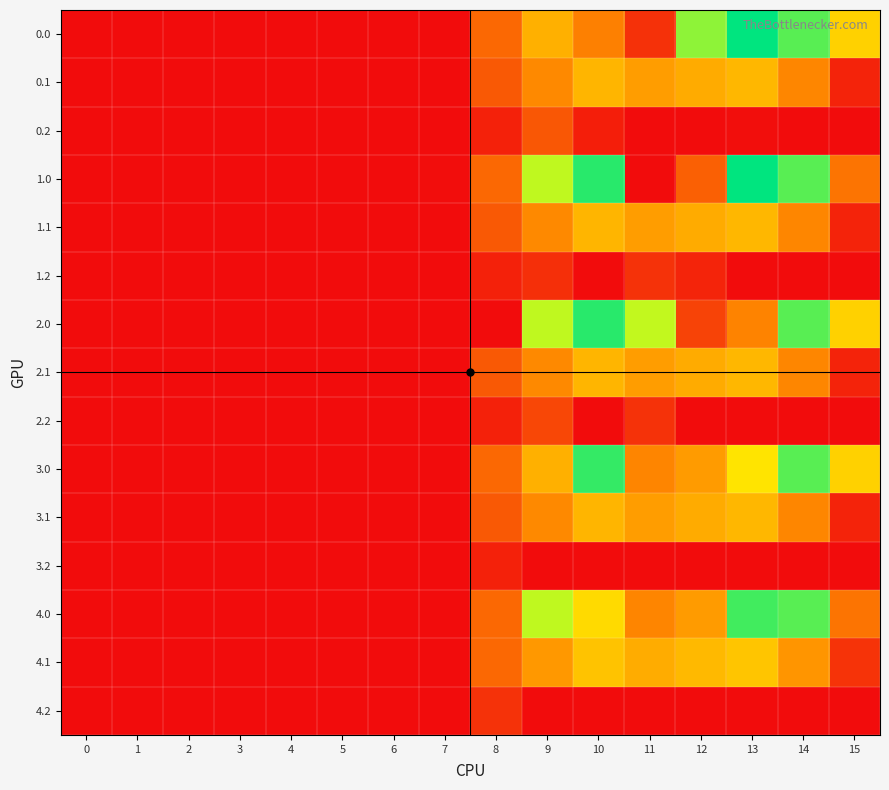

At which category is the sum across all series the highest?

13